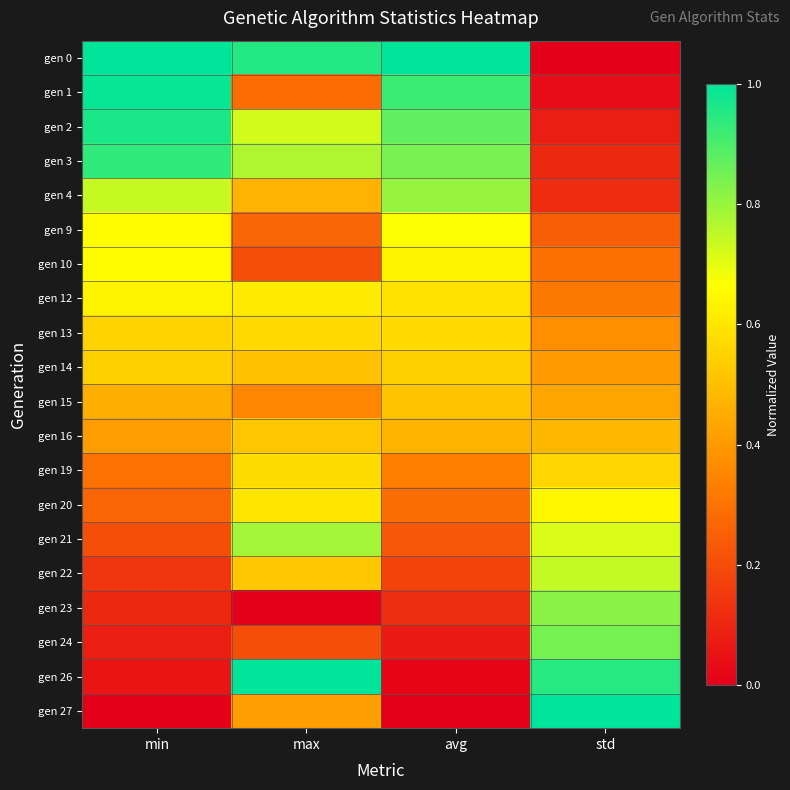

What is the maximum value shown in the chart?

1.0